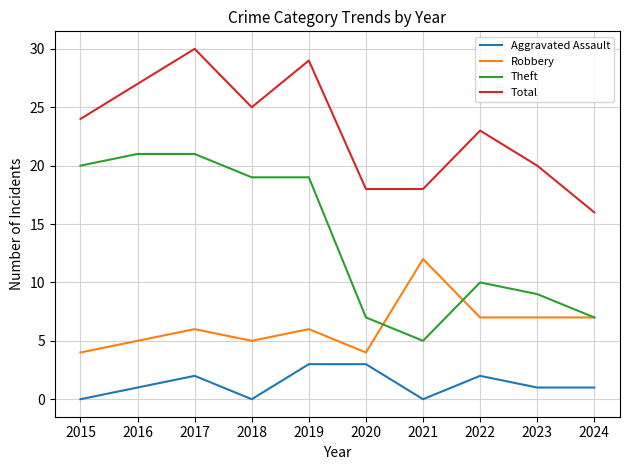

True or false: Total and Aggravated Assault cross at least once.

False